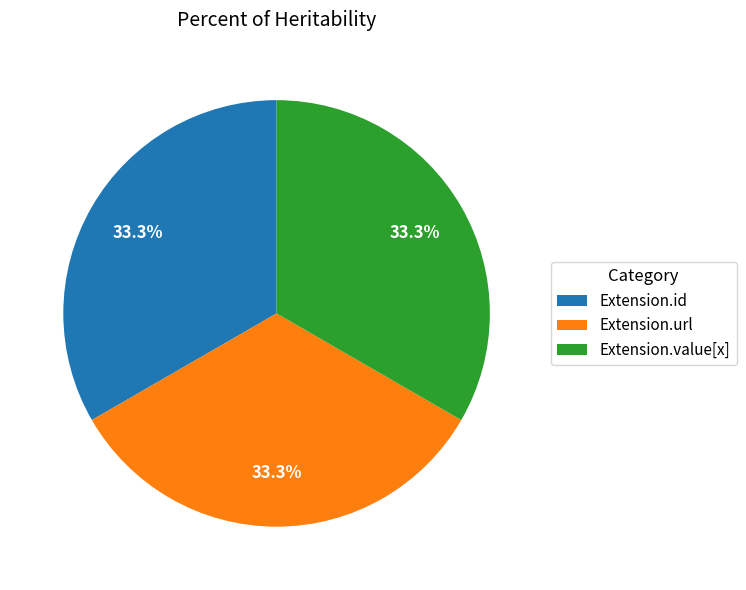

Is there any slice that represents more than half of the pie?

No